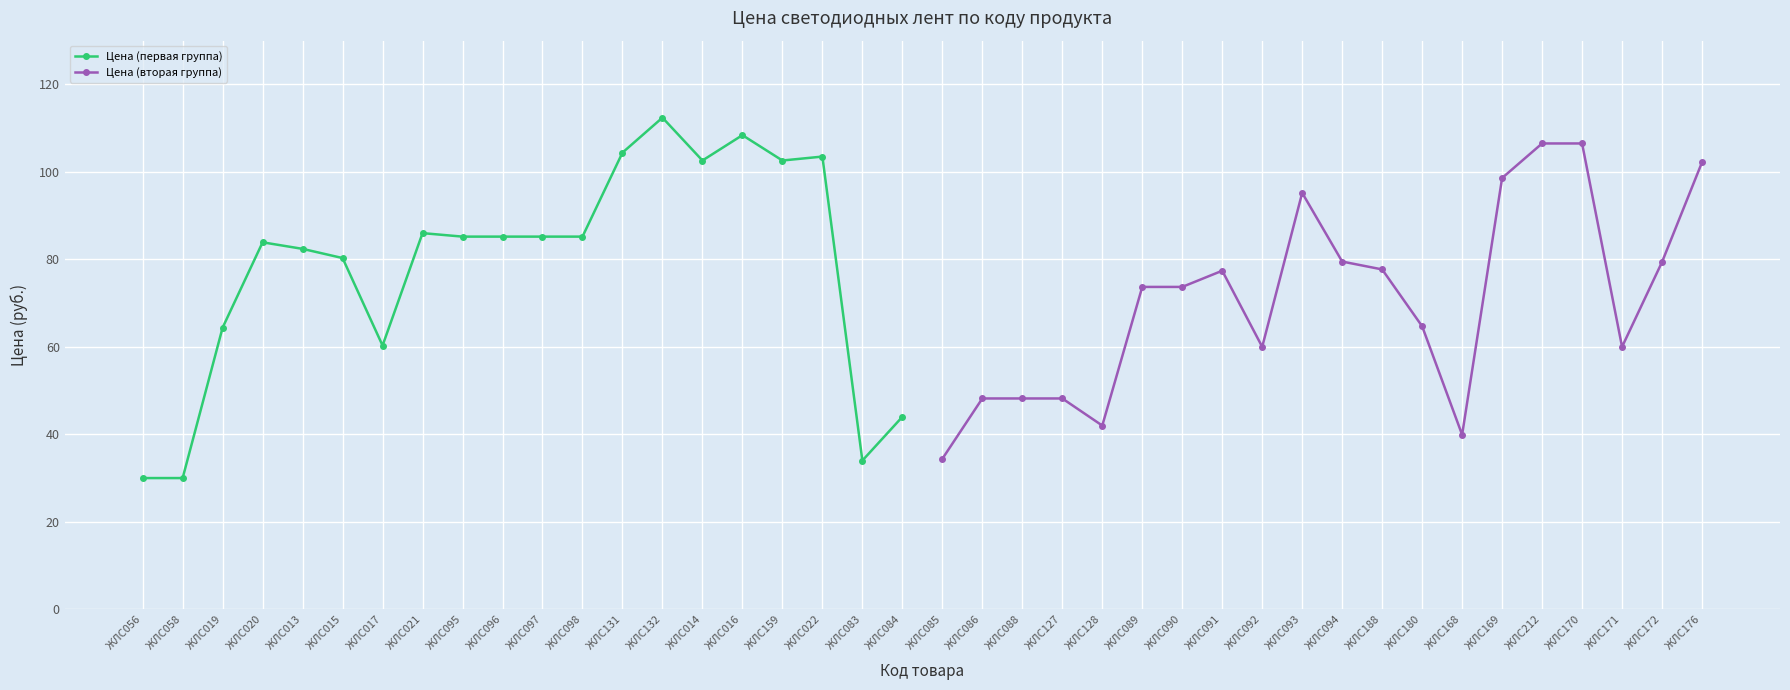

Is it true that Цена (первая группа) equals 85.2 at ЖЛС095?

True